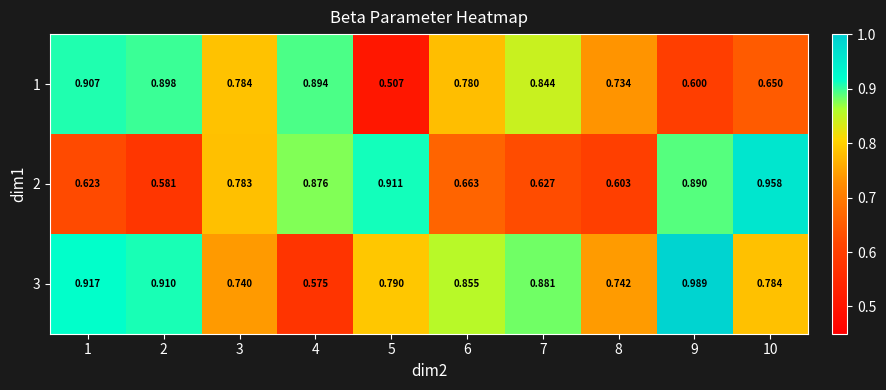

Is the value of 2 at 4 greater than the value of 3 at 1?

No